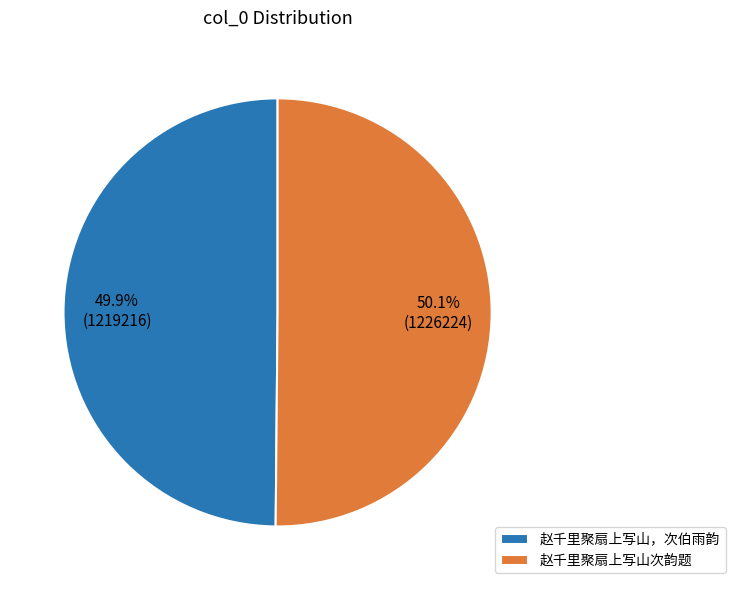

To the nearest percent, what portion does 赵千里聚扇上写山次韵题 represent?

50%